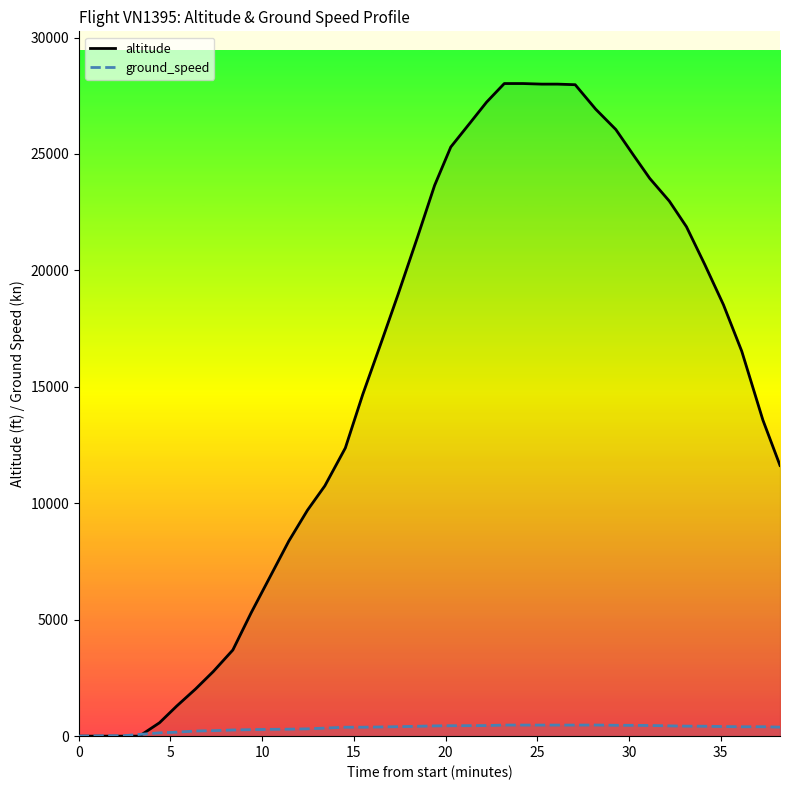

How many times do ground_speed and altitude cross each other?

1